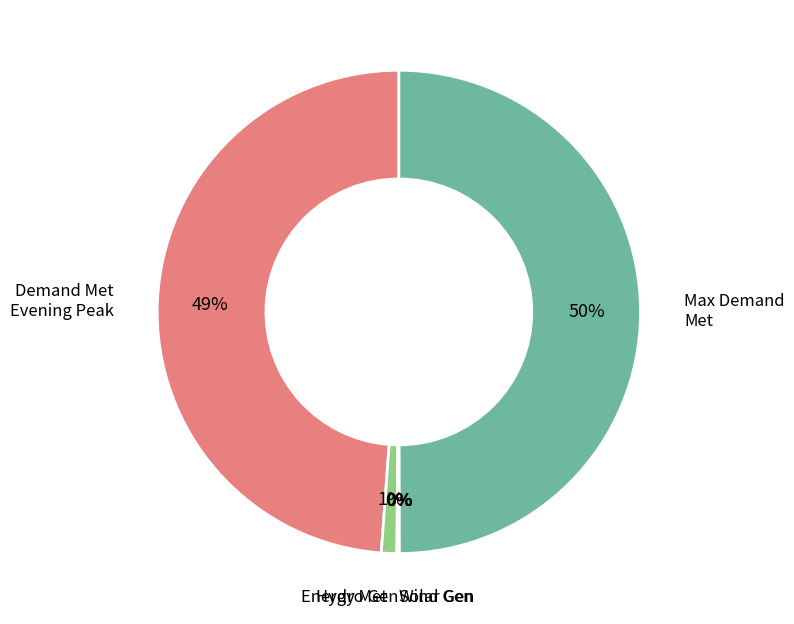

Rank the categories by value from lowest to highest.

Solar Gen (MU), Wind Gen(MU), Energy Shortage (MU), Hydro Gen(MU), Energy Met (MU), Peak Shortage (MW), Demand Met during Evening Peak hrs(MW), Maximum Demand Met during the day (MW)